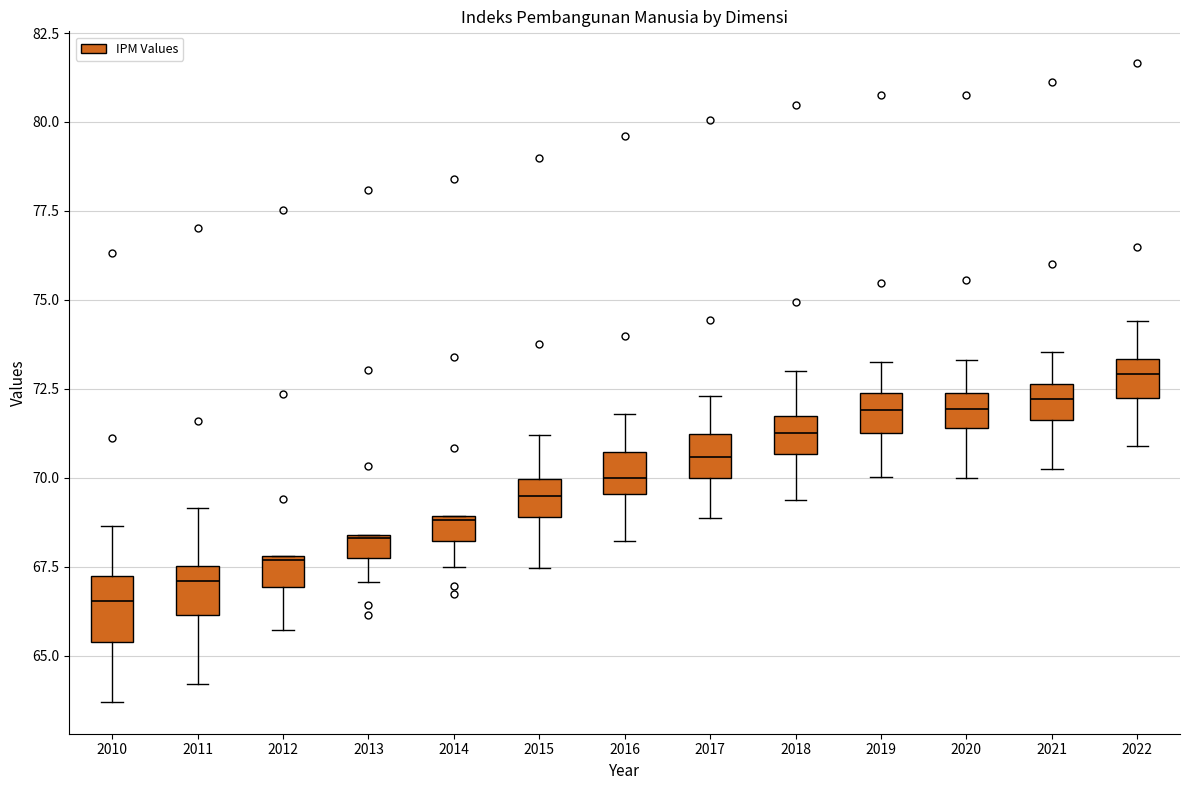

Where does the lower whisker of the box at x = 2013 end on the y-axis? The values are not printed on the chart, so give them approximately, as read against the axis.

67.0